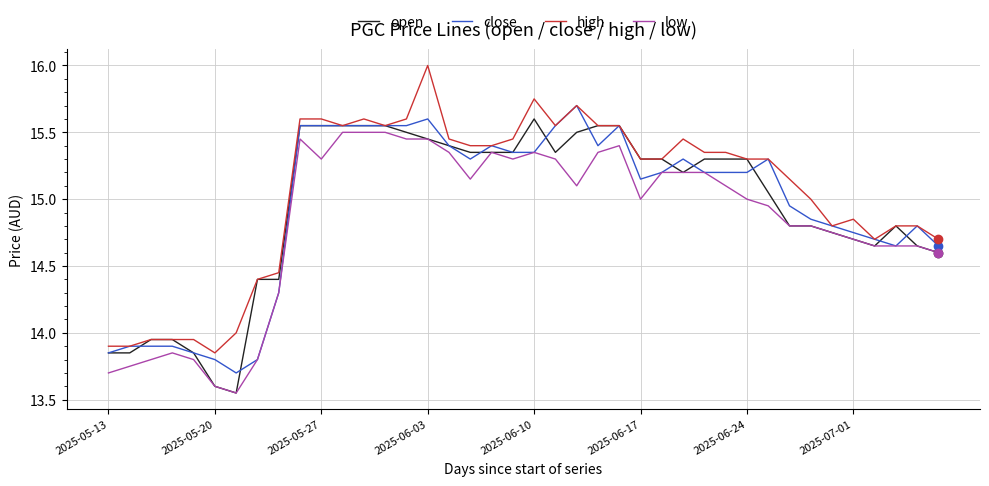

What is the maximum value shown in the chart?

16.0